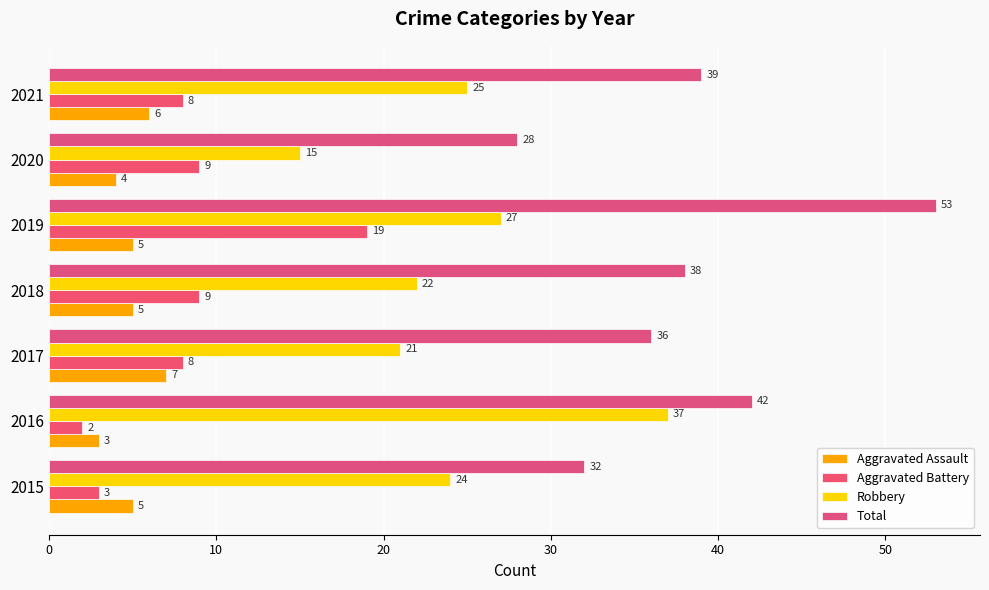

How many series are shown in this chart?

4